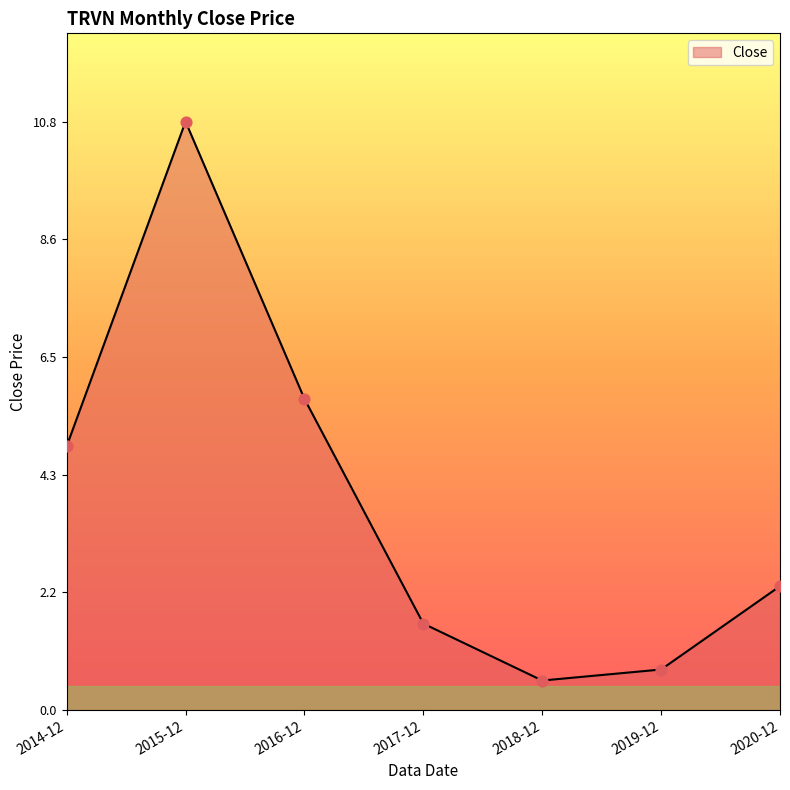

What is the ratio of the value at 2019-12 to the value at 2020-12?

0.3